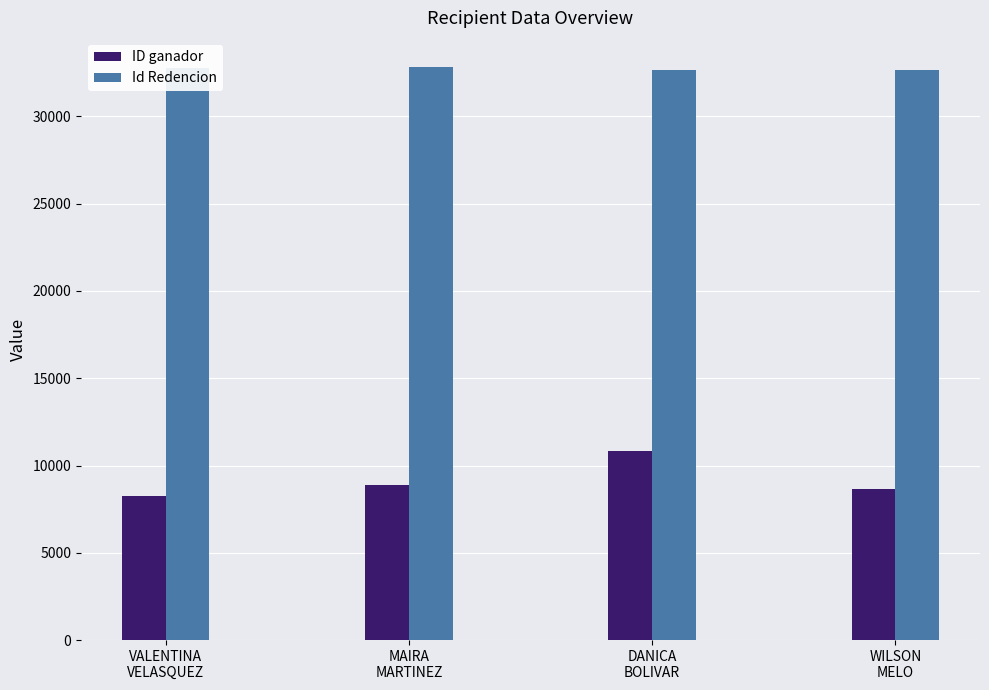

Which series has the largest total across all categories?

Id Redencion